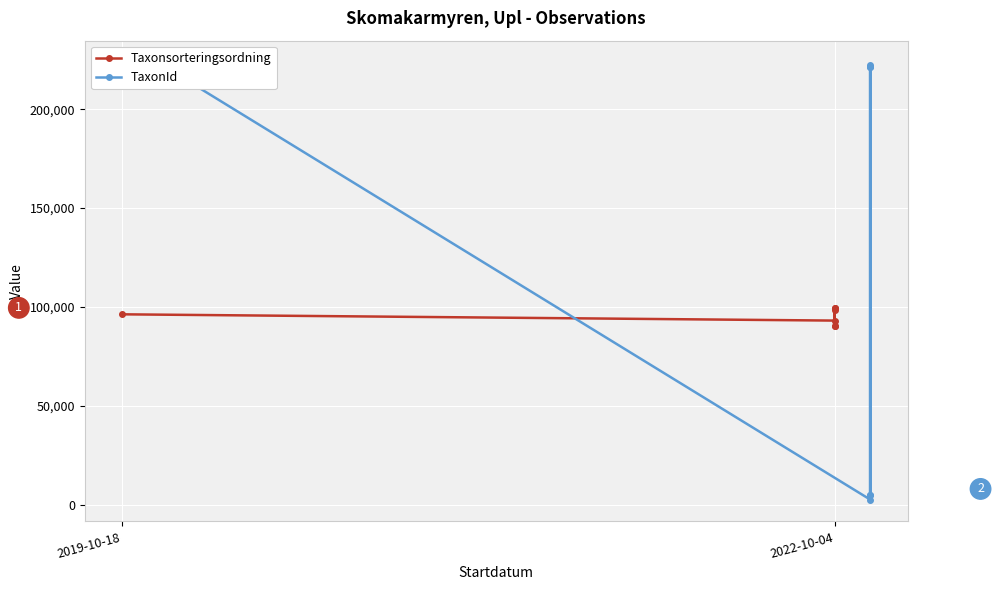

What is the sum of all Taxonsorteringsordning values?

667409